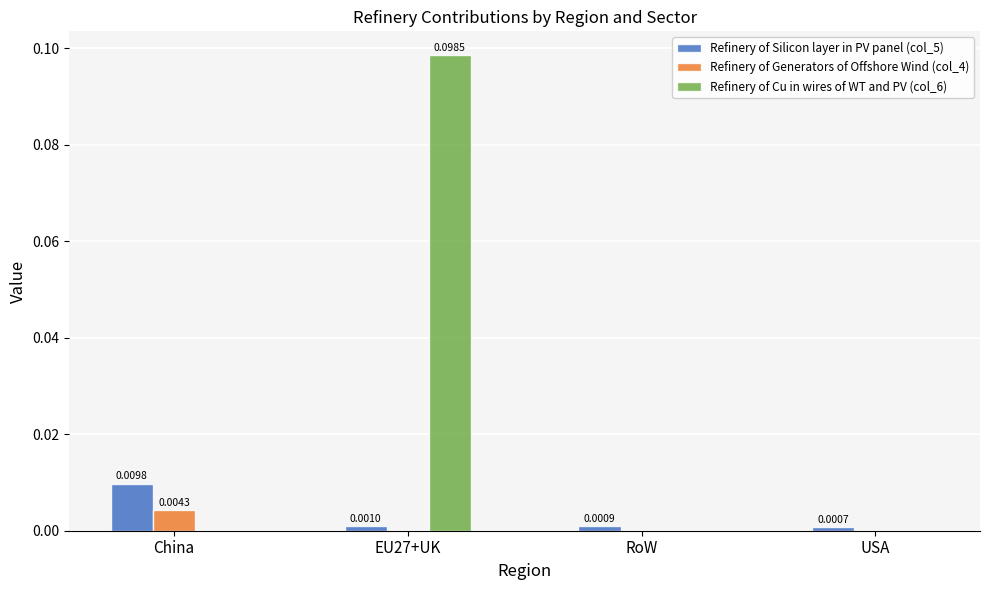

Where is Refinery of Silicon layer in PV panel (col_5) nearest to the value 0?

USA